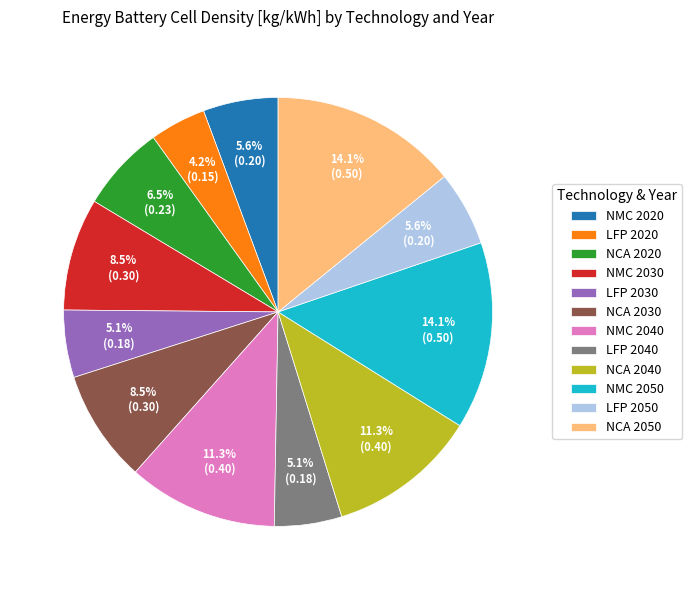

To the nearest percent, what is the difference between the largest and smallest slice percentages?

10%